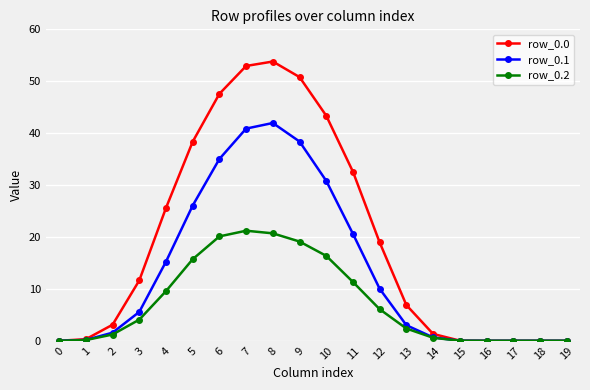

Does the chart have visible grid lines?

Yes